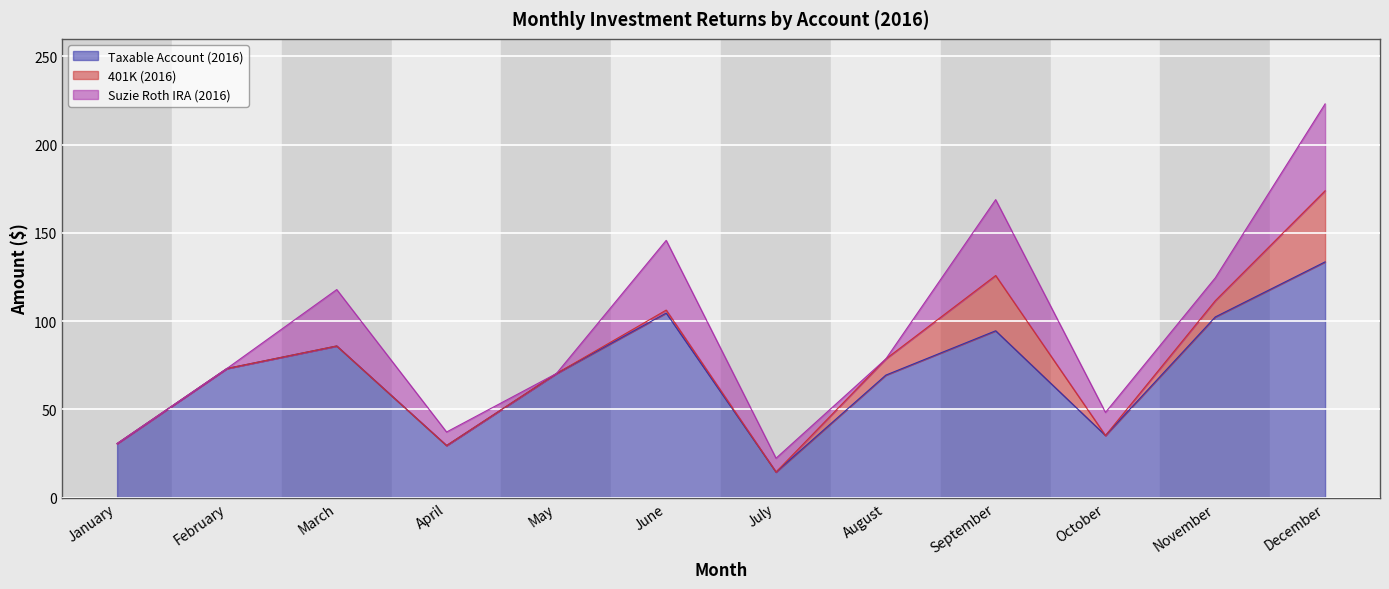

What is the total value across all series at November?

124.6